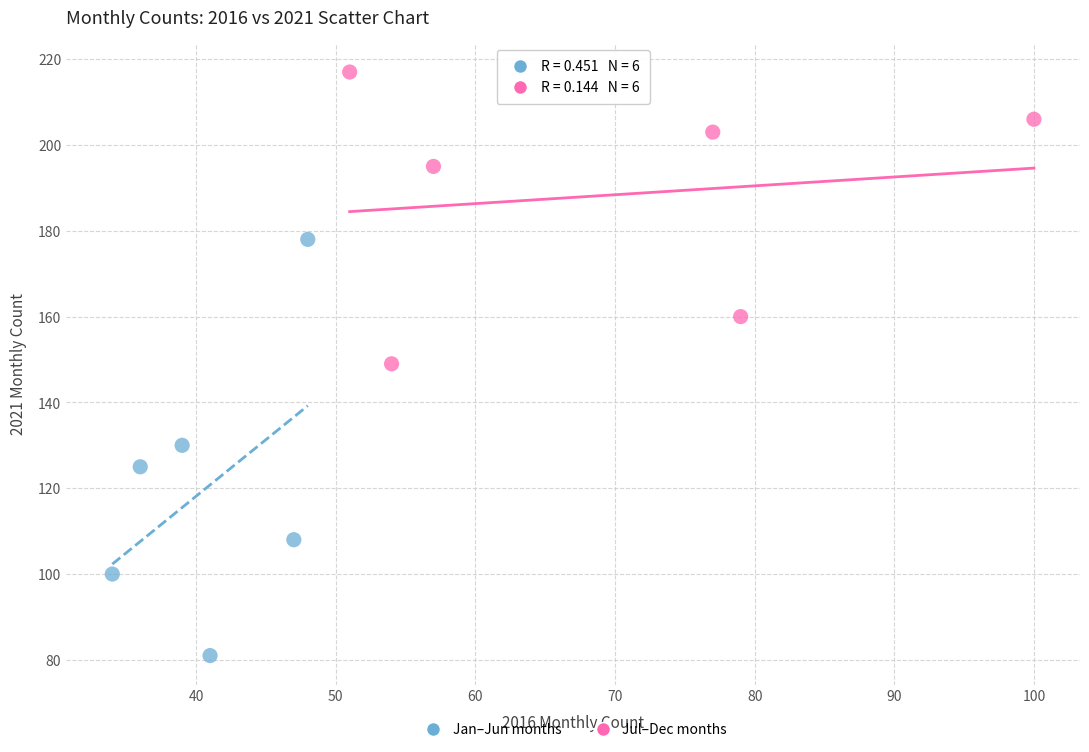

Which series reaches the minimum Y coordinate?

Jan–Jun months